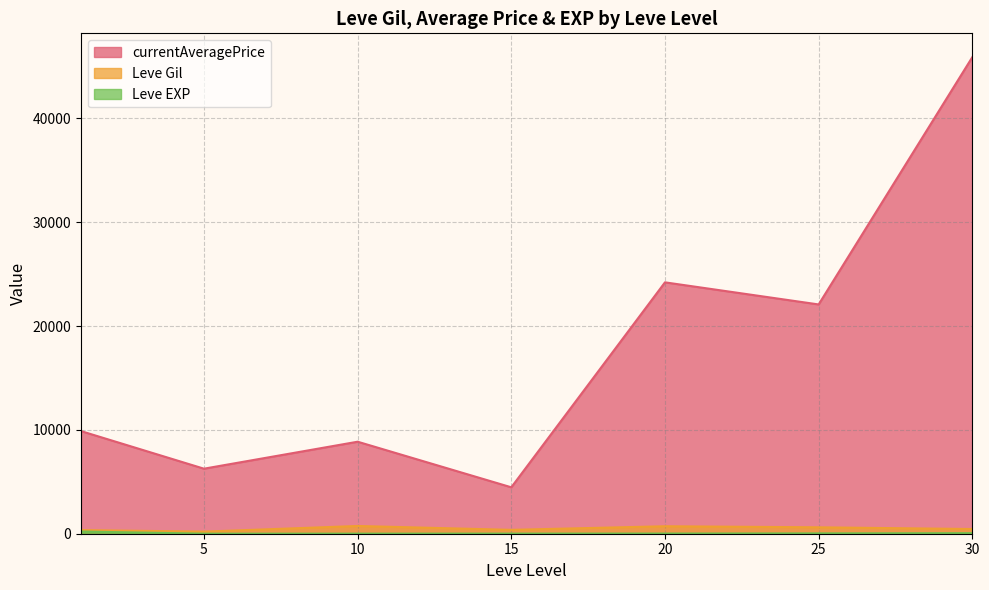

What is the greatest value displayed?

45898.1